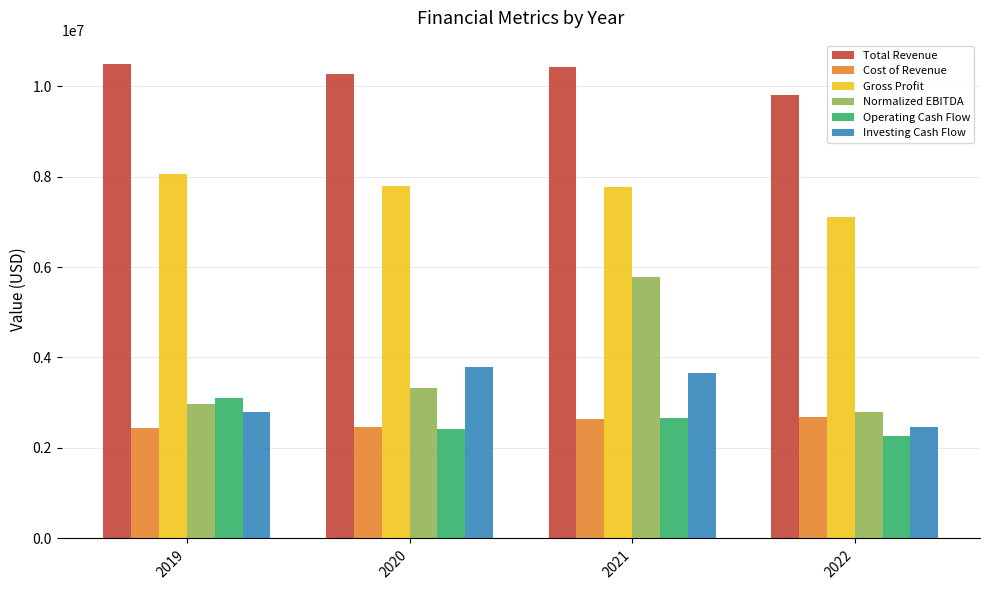

How many data points in Total Revenue are less than 10420000?

2